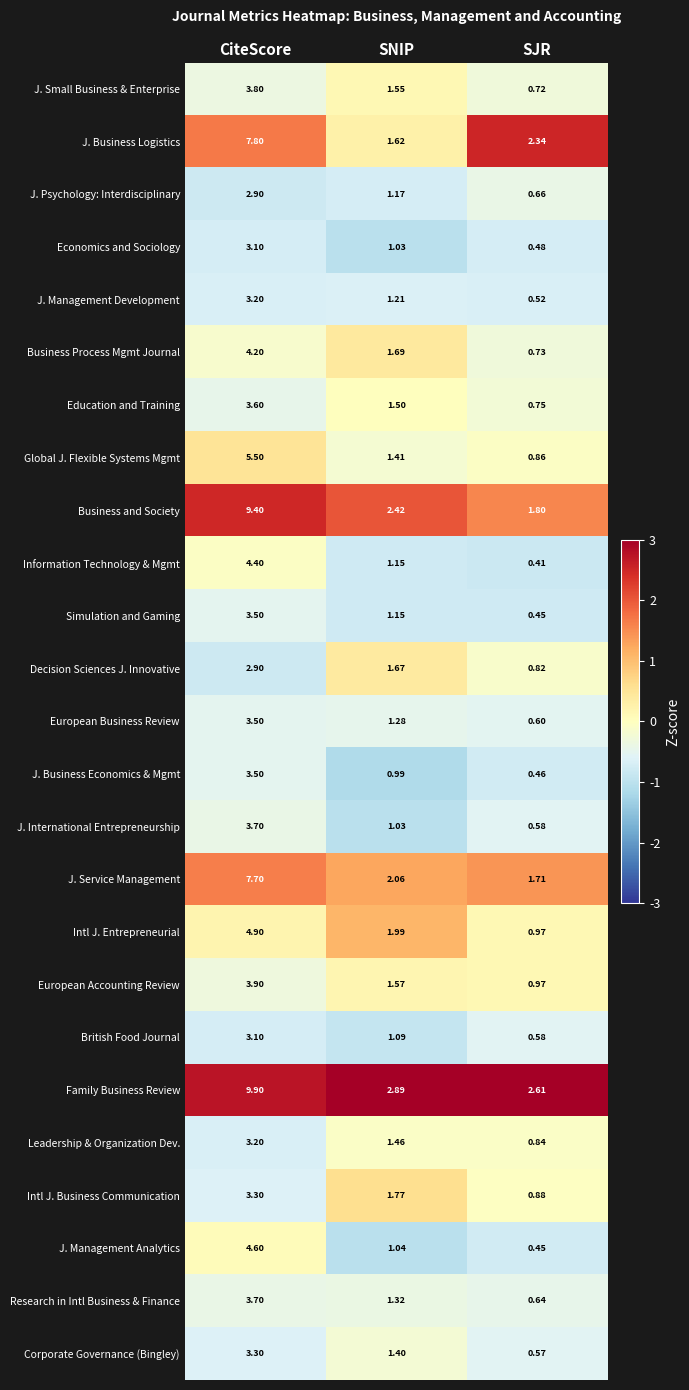

At which category is the sum across all series the highest?

CiteScore